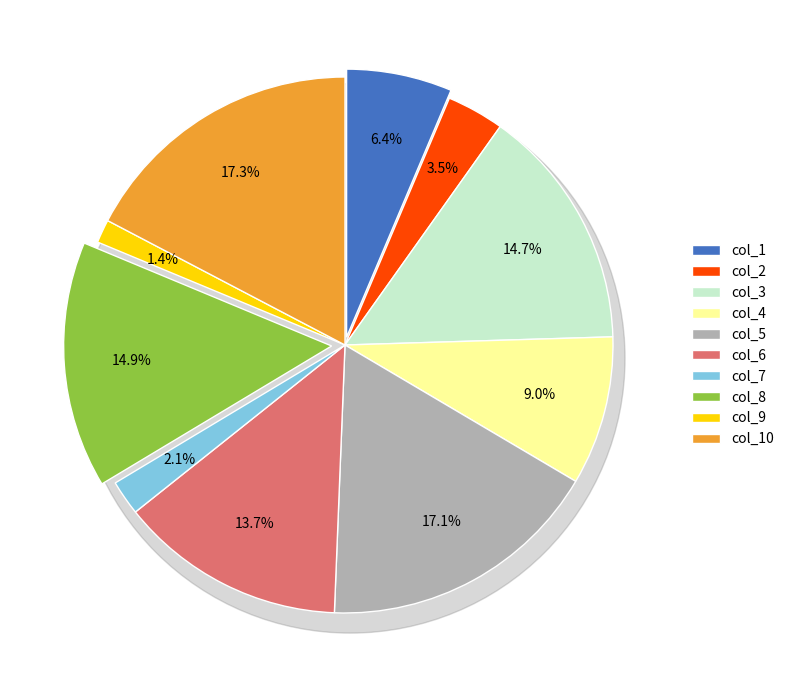

Which category has the smallest portion of the pie?

col_9